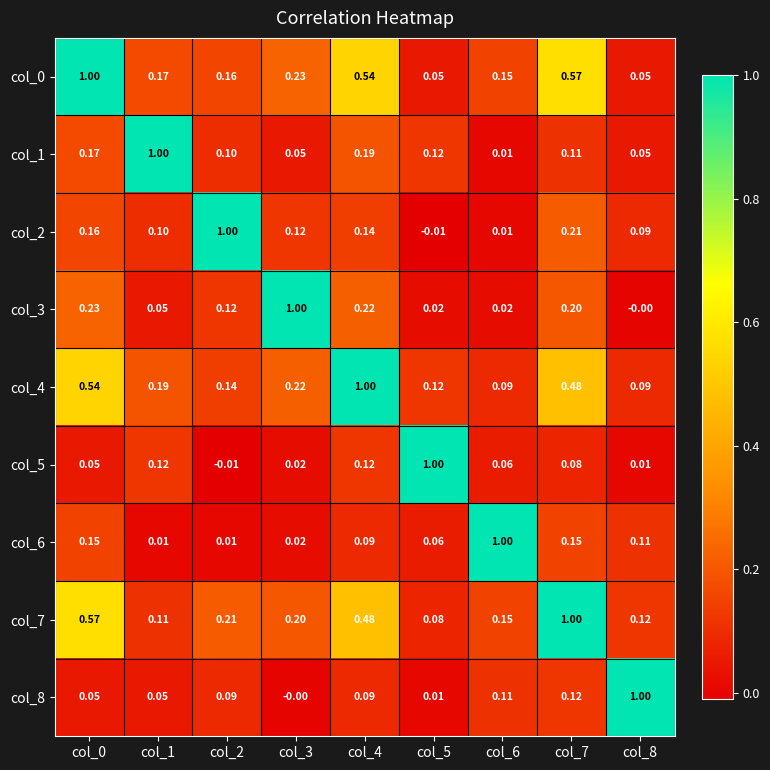

Is the value of col_2 at col_1 greater than the value of col_3 at col_5?

Yes